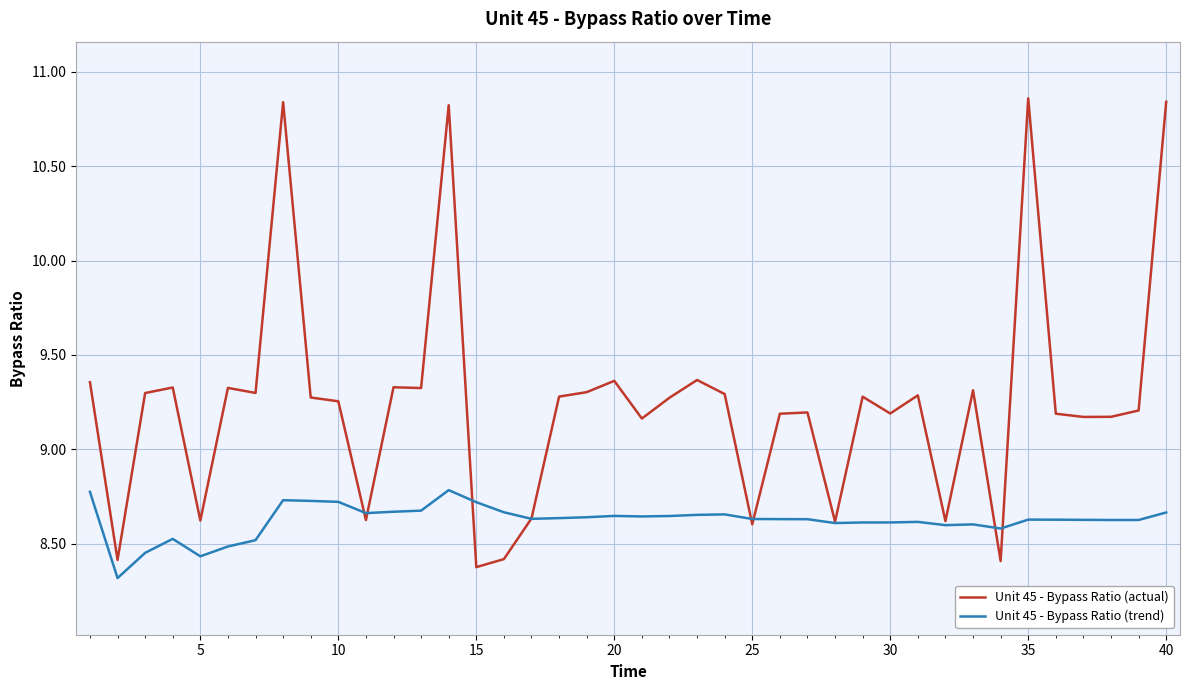

Which series has the largest total across all categories?

Unit 45 - Bypass Ratio (actual)